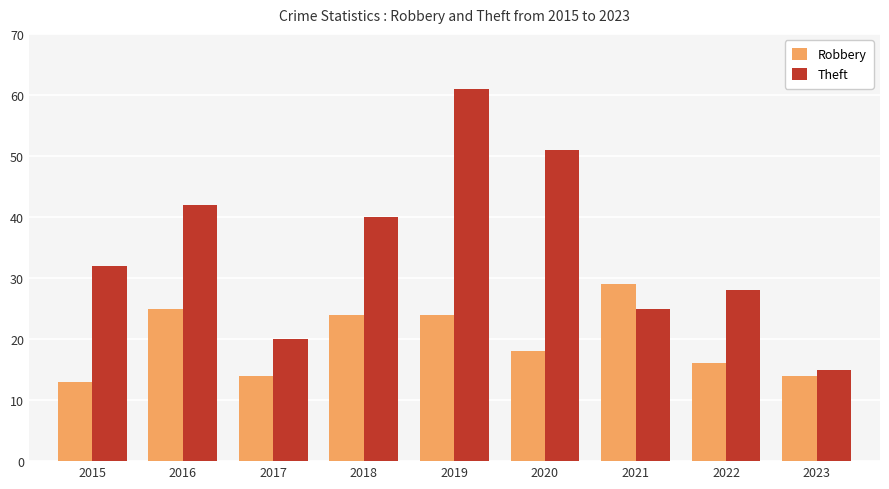

What is the difference between the Robbery values at 2022 and 2018?

8